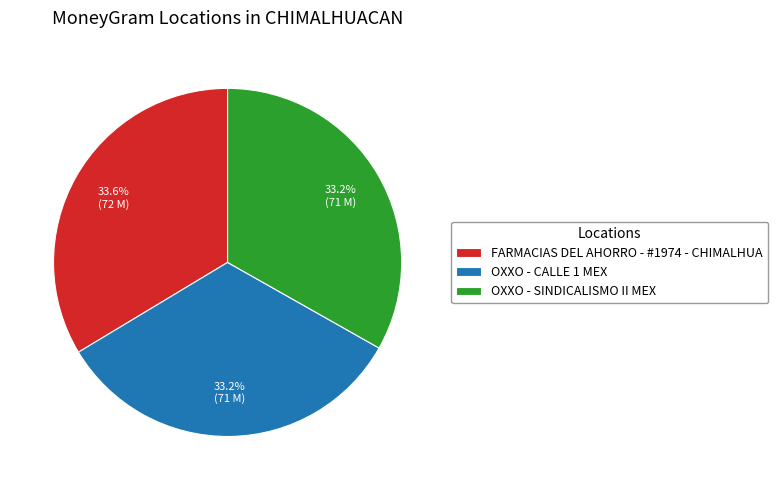

Approximately how many times larger is the value at OXXO - CALLE 1 MEX compared to OXXO - SINDICALISMO II MEX?

1.0